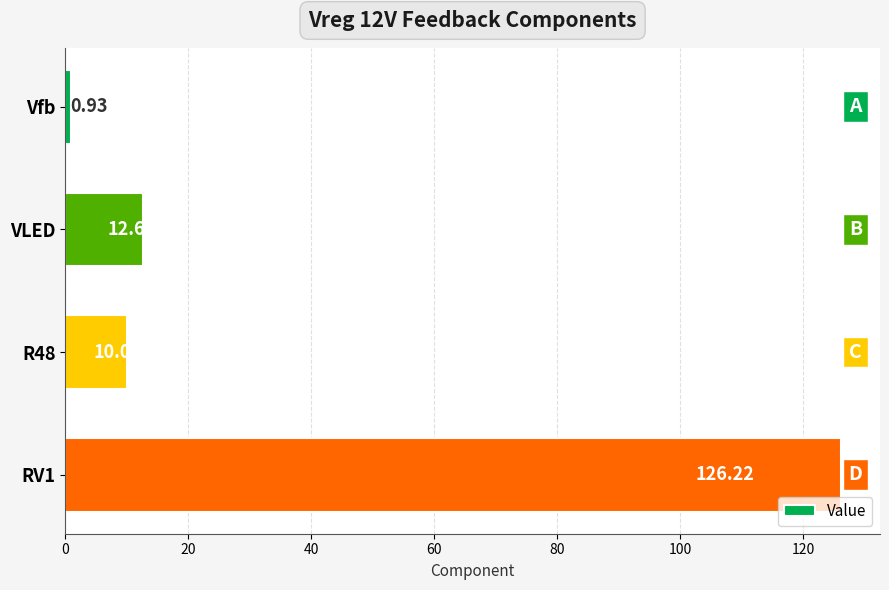

List the labels in order of value, smallest first.

Vfb, R48, VLED, RV1